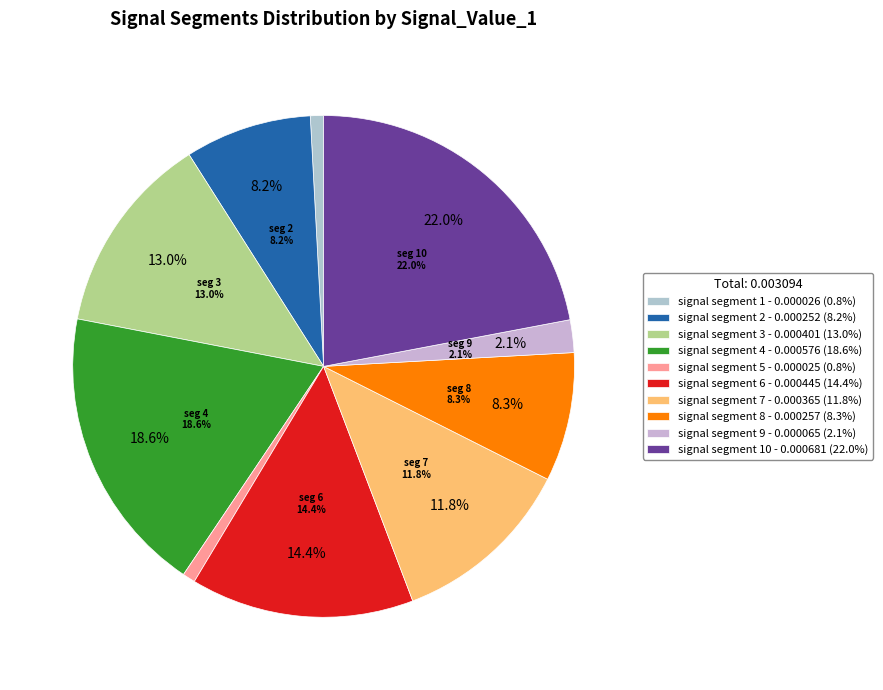

Does any single category account for the majority?

No